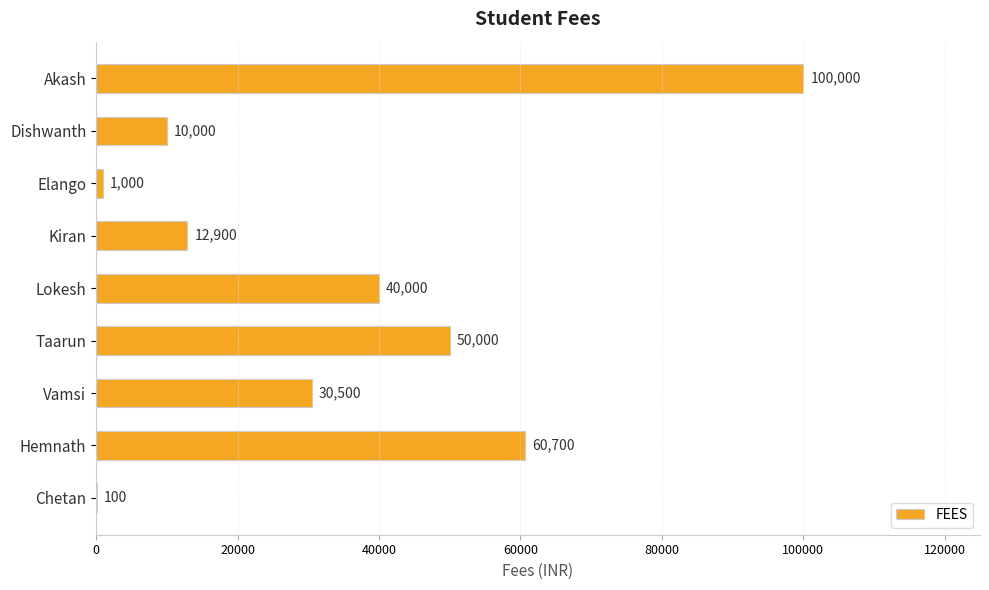

What is the sum of the values at Elango and Vamsi?

31500